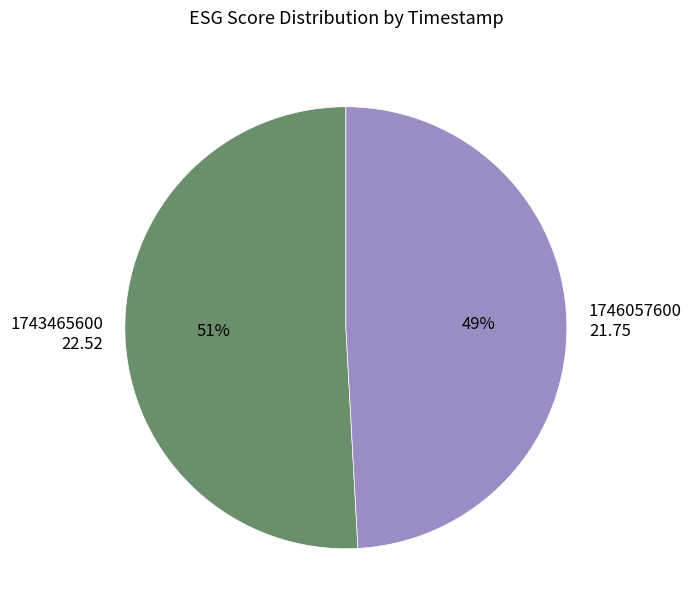

Is the sum of 1743465600 and 1746057600 greater than half?

Yes